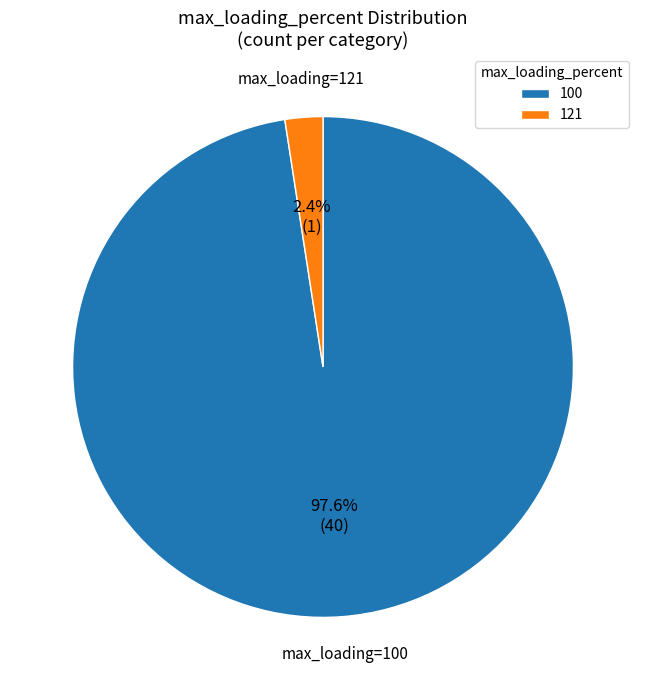

Rank the categories by value from lowest to highest.

121, 100